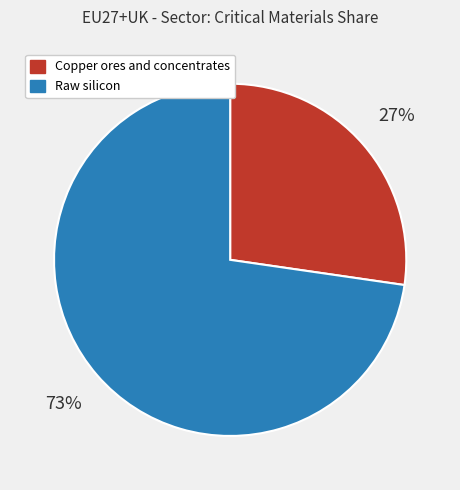

How many segments does this pie chart have?

2